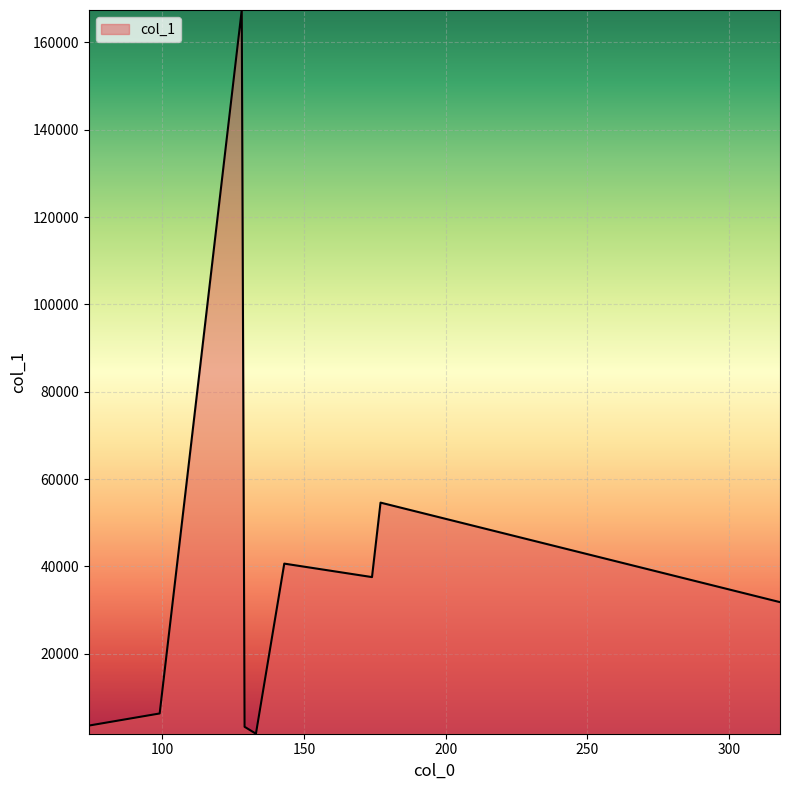

What is the greatest value displayed?

167437.7